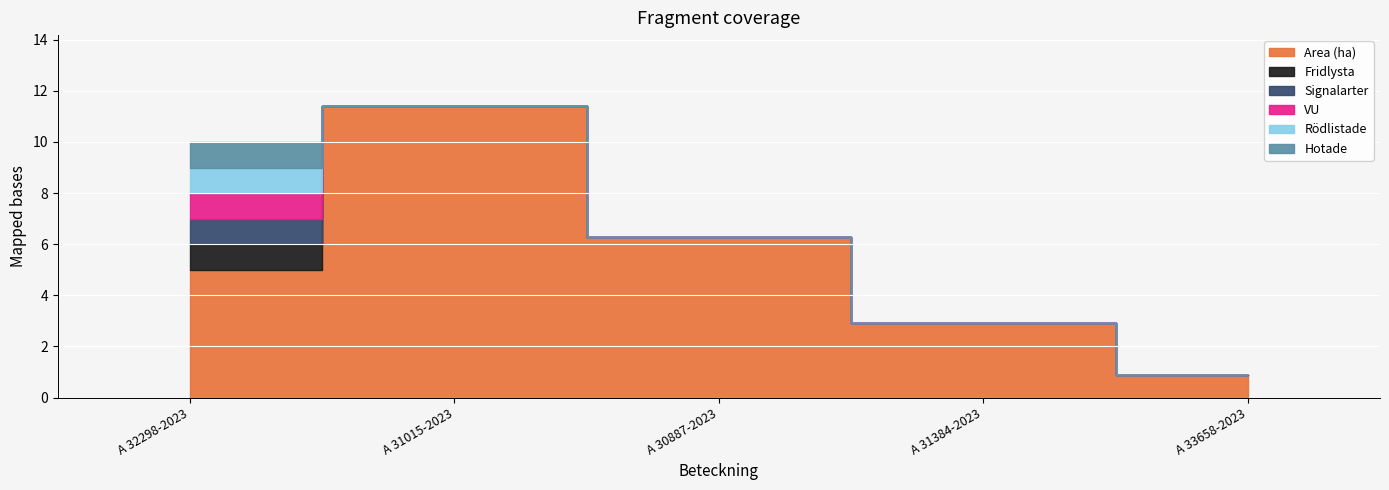

Reading left to right, list all the values displayed in this chart.

Area (ha): A 32298-2023=5.0	A 31015-2023=11.4	A 30887-2023=6.3	A 31384-2023=2.9	A 33658-2023=0.9
Fridlysta: A 32298-2023=1.0	A 31015-2023=0.0	A 30887-2023=0.0	A 31384-2023=0.0	A 33658-2023=0.0
Signalarter: A 32298-2023=1.0	A 31015-2023=0.0	A 30887-2023=0.0	A 31384-2023=0.0	A 33658-2023=0.0
VU: A 32298-2023=1.0	A 31015-2023=0.0	A 30887-2023=0.0	A 31384-2023=0.0	A 33658-2023=0.0
Rödlistade: A 32298-2023=1.0	A 31015-2023=0.0	A 30887-2023=0.0	A 31384-2023=0.0	A 33658-2023=0.0
Hotade: A 32298-2023=1.0	A 31015-2023=0.0	A 30887-2023=0.0	A 31384-2023=0.0	A 33658-2023=0.0